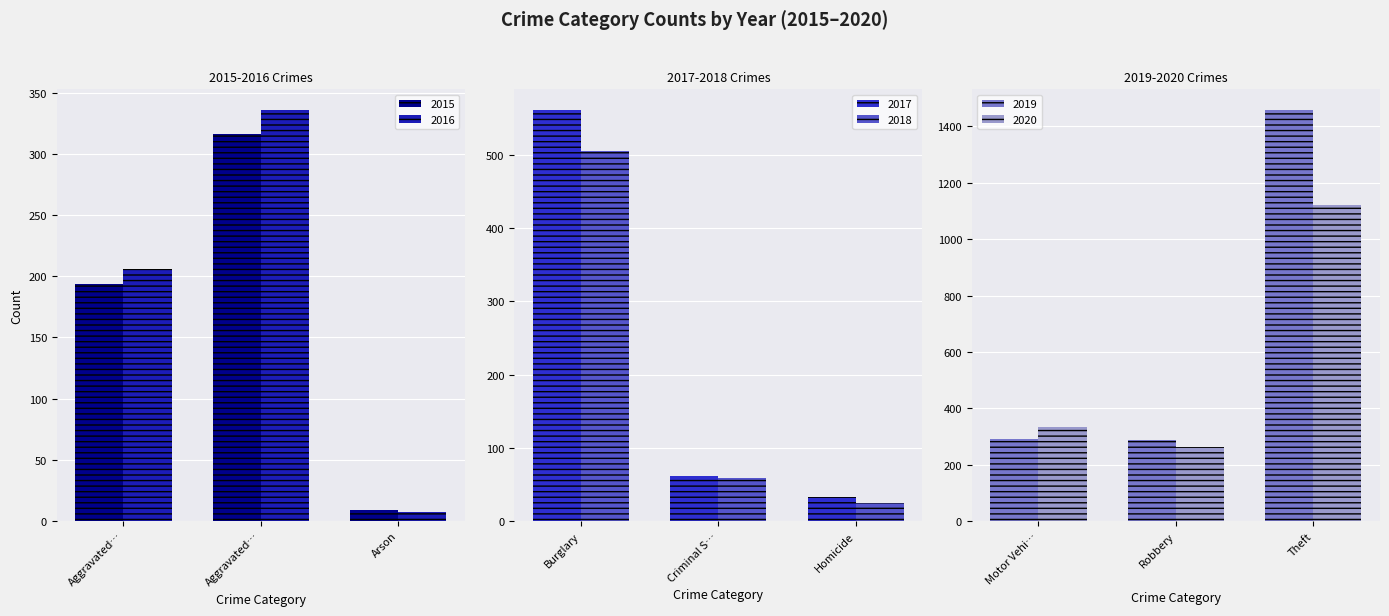

List the labels in order of 2020 value, smallest first.

Robbery, Motor Vehi…, Theft